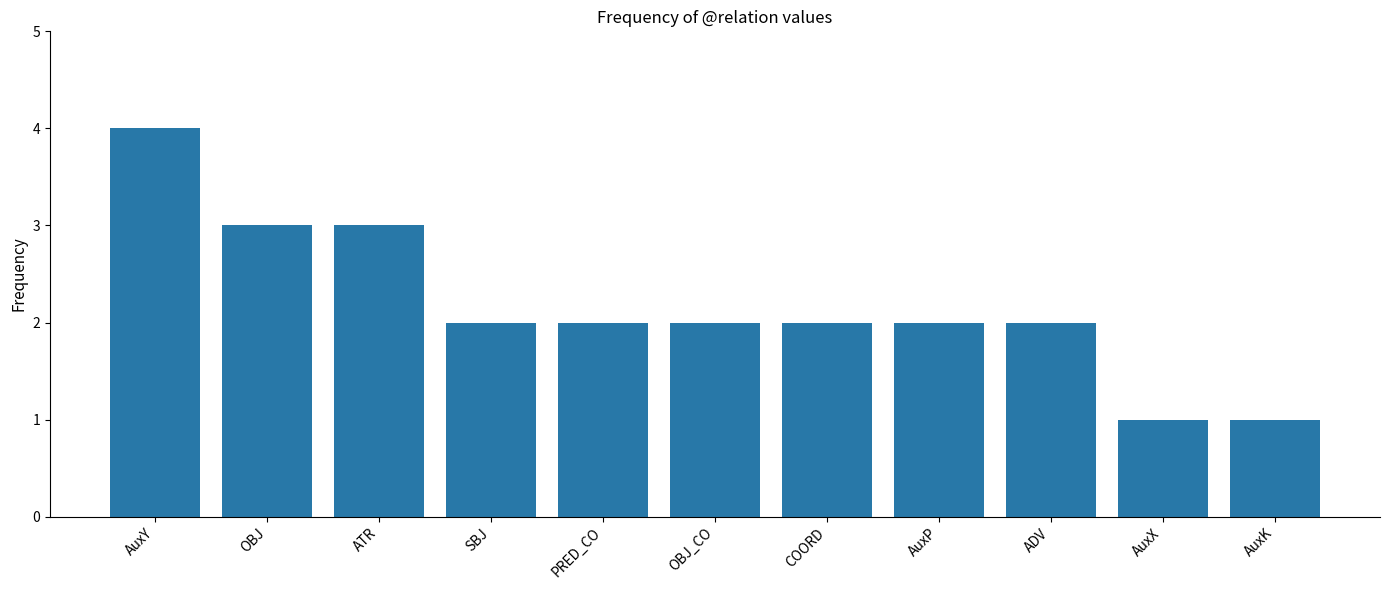

What position from the right is AuxP?

4